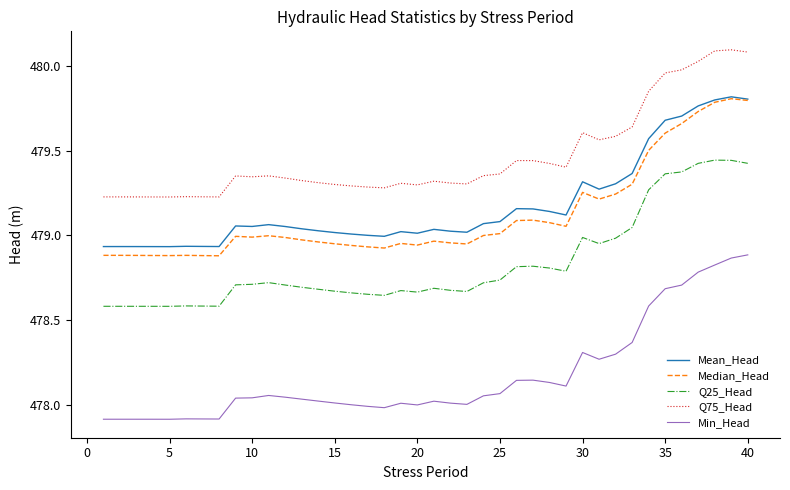

Which series has the widest spread of values?

Min_Head